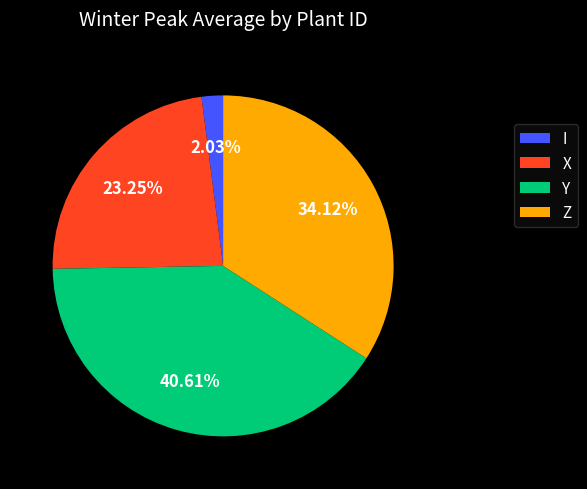

Is it true that X is 13% of the pie?

False